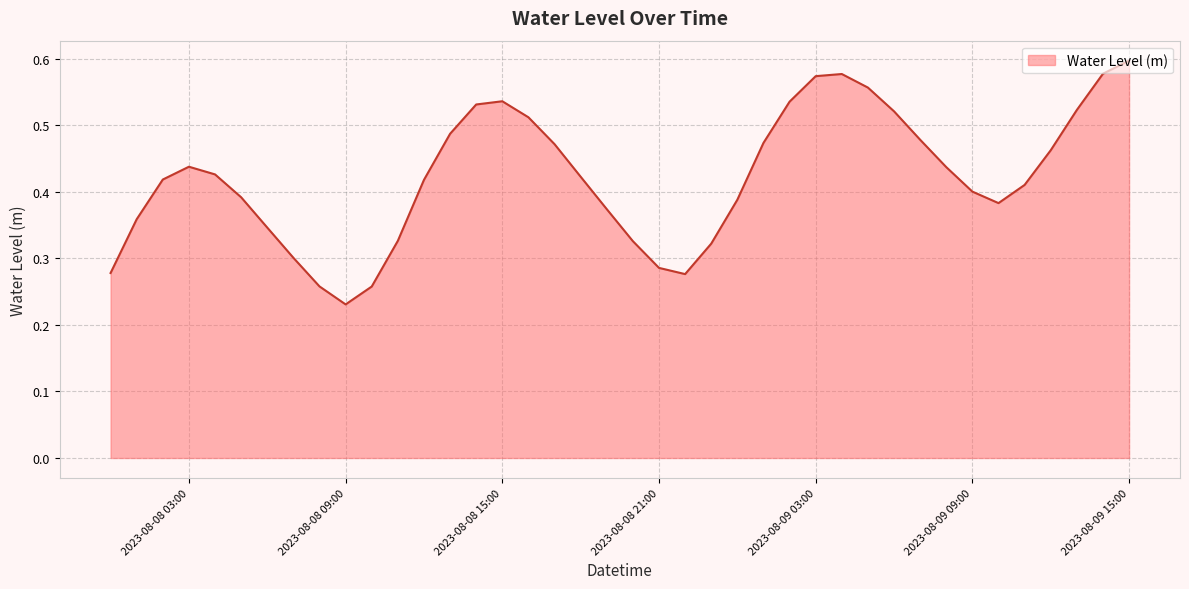

What is the sum of all values?

16.9